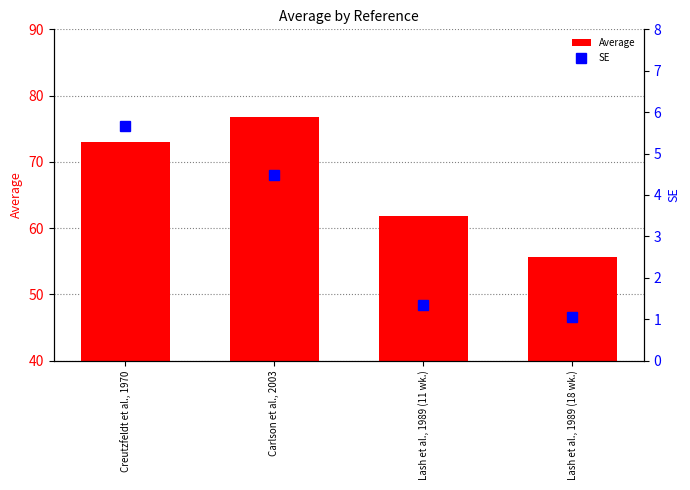

What is the label of the 1st bar from the left?

Creutzfeldt et al., 1970